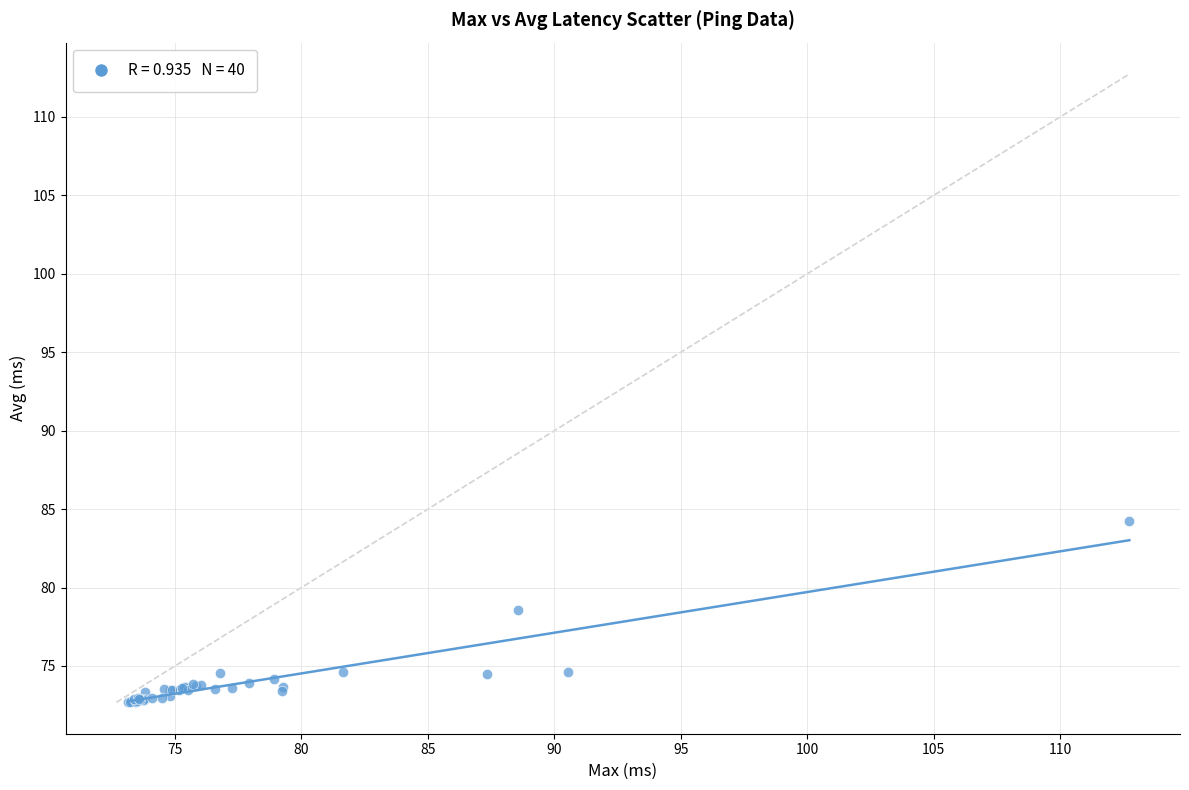

What Y value in the scatter plot is closest to 78?

78.6